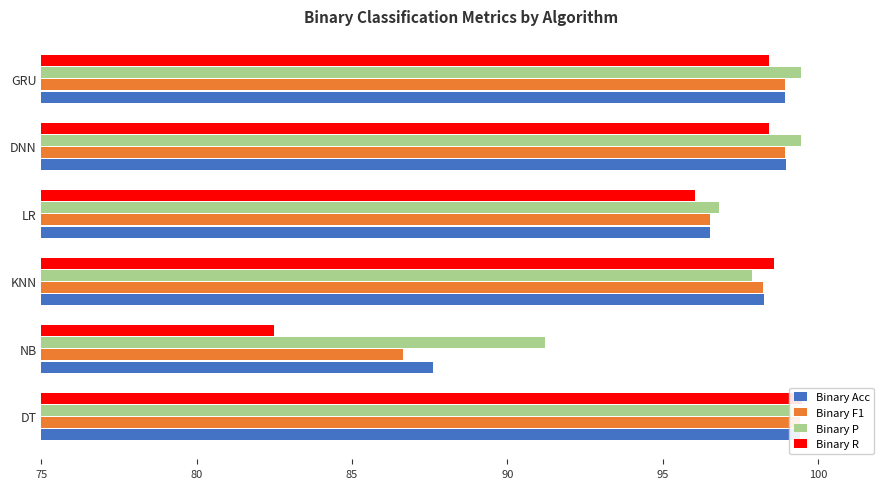

Is the value of Binary P at DNN greater than the value of Binary Acc at LR?

Yes